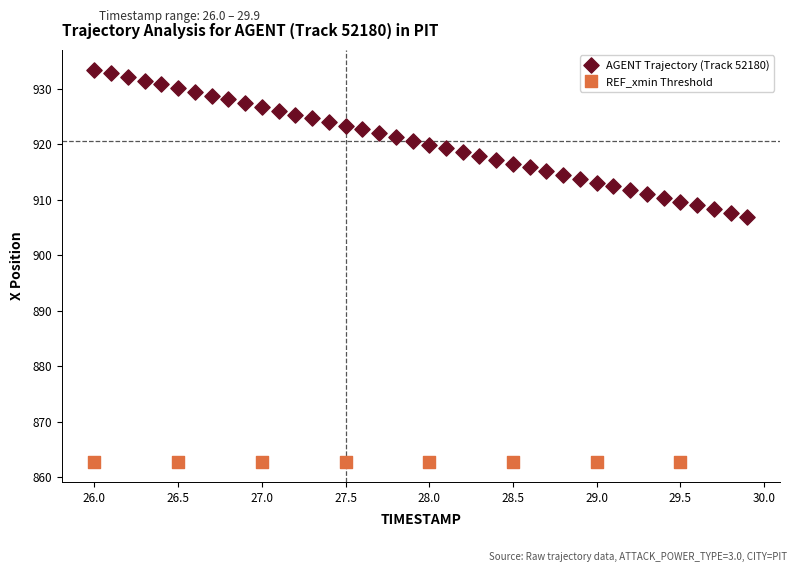

Which series reaches the maximum Y coordinate?

AGENT Trajectory (Track 52180)